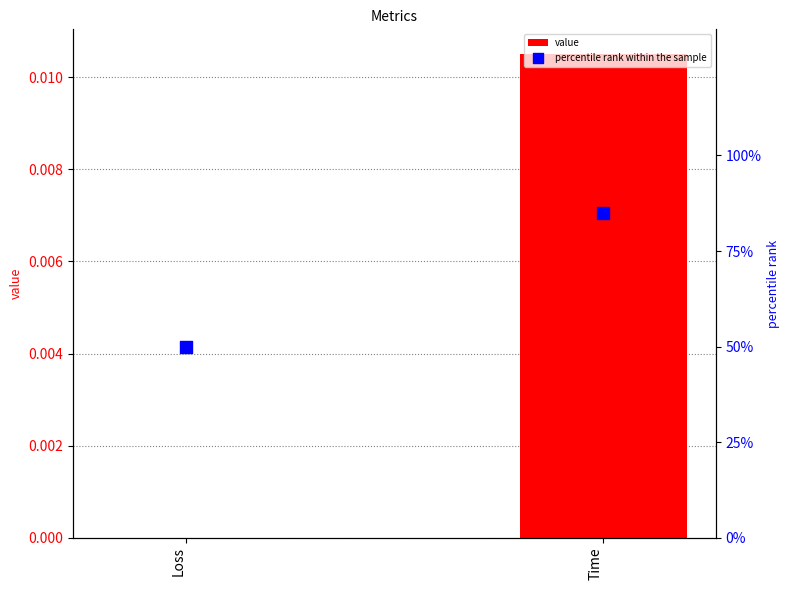

Which series contains the lowest Y value?

value